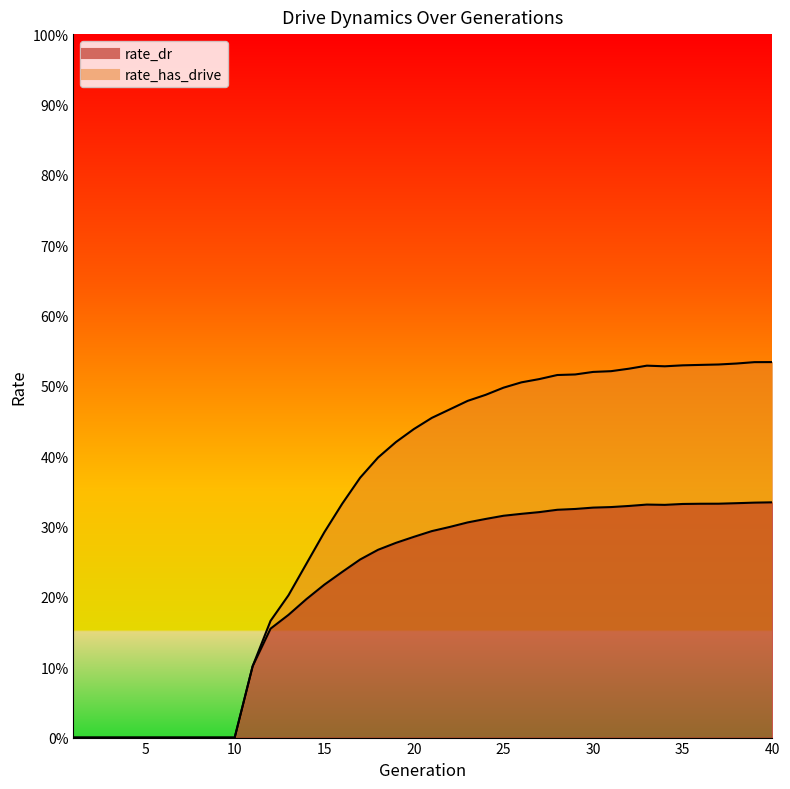

True or false: rate_has_drive has a value of -0.3 at 7.

False